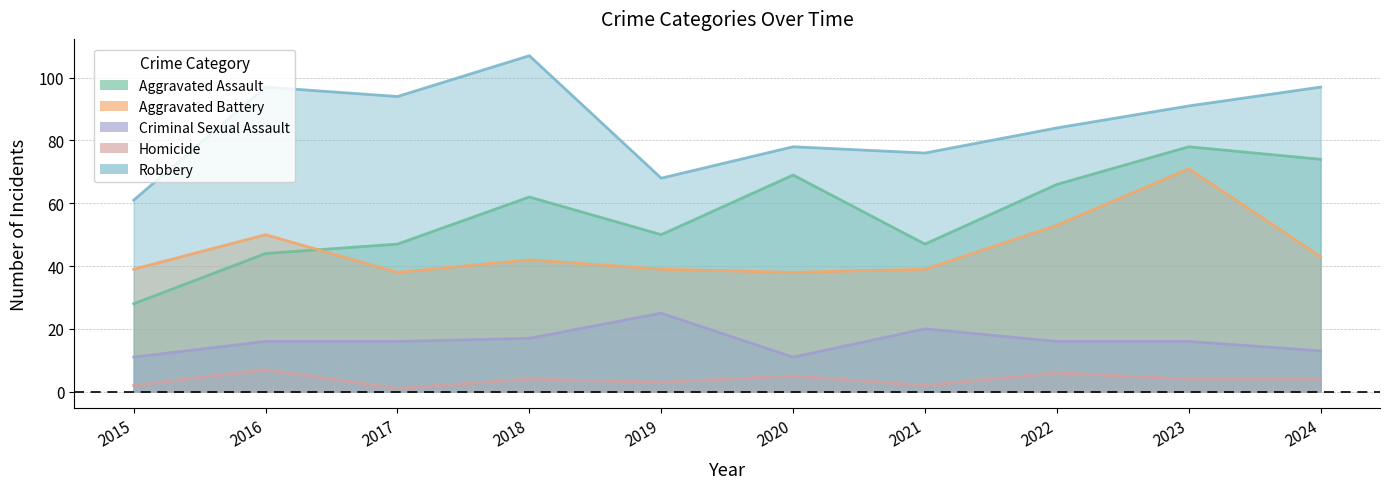

Which series changed the most between 2018 and 2022?

Robbery